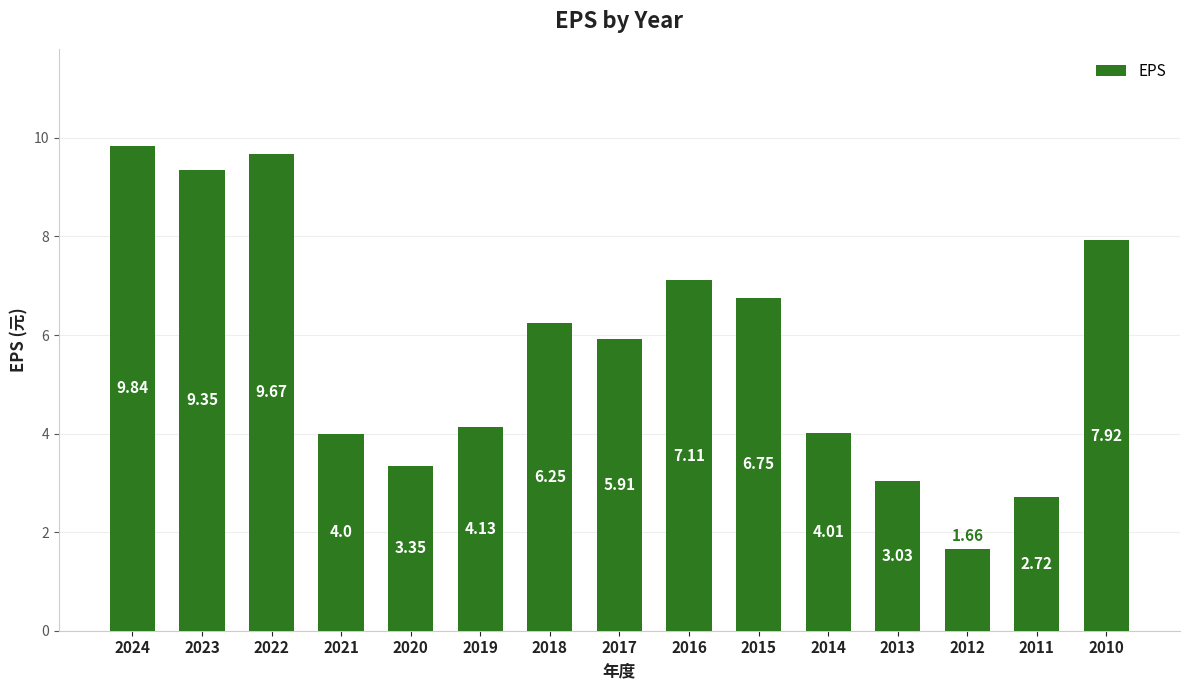

What is the average value?

5.7